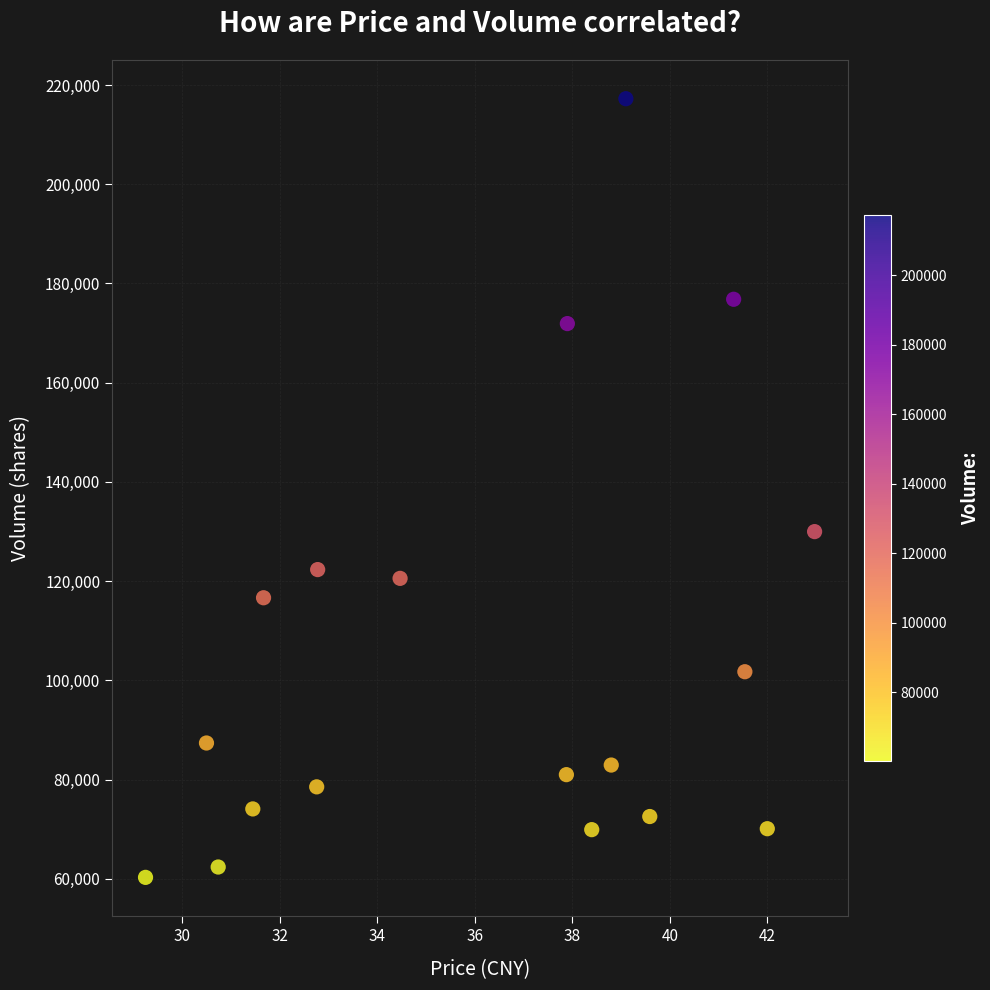

What is the range of Y values (max minus min)?

156969